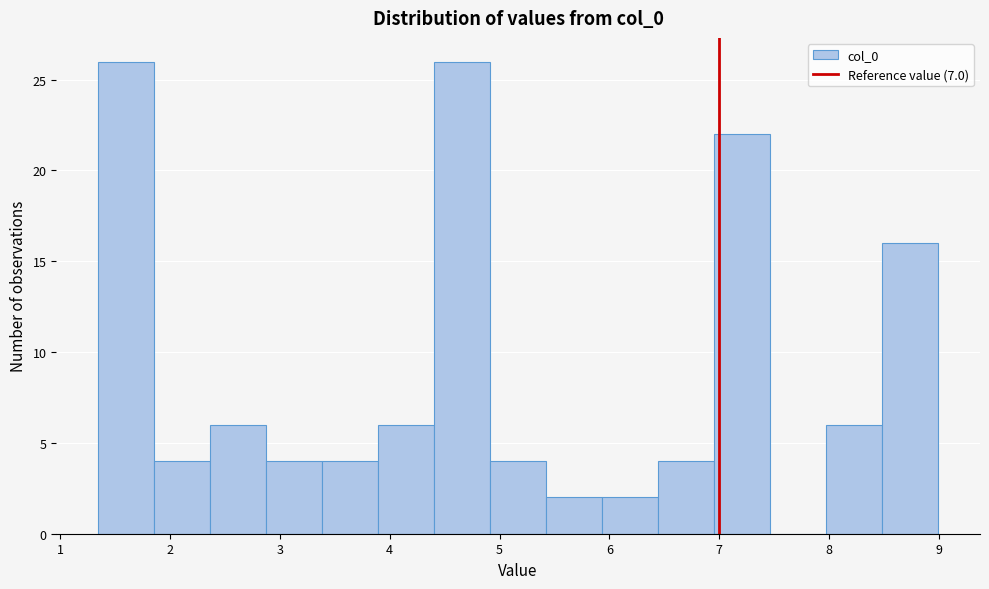

Reading left to right, list every bar in this chart as the range it spans on the x-axis followed by its height. Neither the bar edges nor the heights are printed on the chart, so give them approximately, as read against the axes.

1.3 to 1.9: 26
1.9 to 2.4: 4
2.4 to 2.9: 6
2.9 to 3.4: 4
3.4 to 3.9: 4
3.9 to 4.4: 6
4.4 to 4.9: 26
4.9 to 5.4: 4
5.4 to 5.9: 2
5.9 to 6.4: 2
6.4 to 7.0: 4
7.0 to 7.5: 22
7.5 to 8.0: 0
8.0 to 8.5: 6
8.5 to 9.0: 16